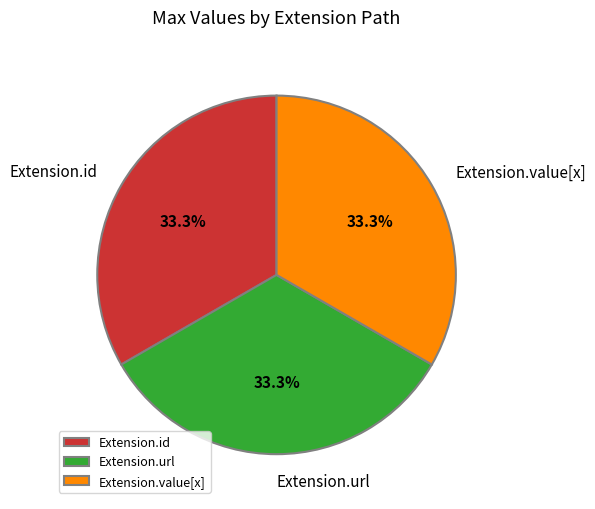

What percentage do Extension.url and Extension.value[x] together represent?

66.7%